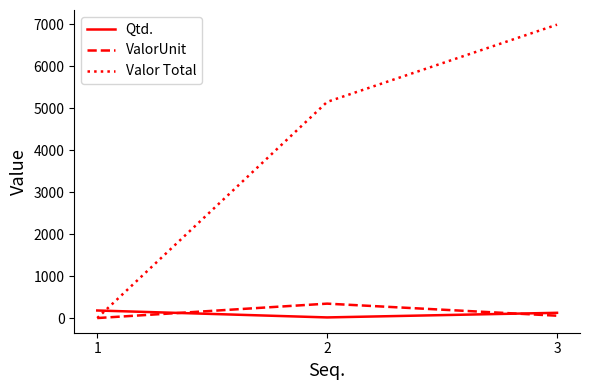

The value of Valor Total at 3 is 2786.7. True or false?

False